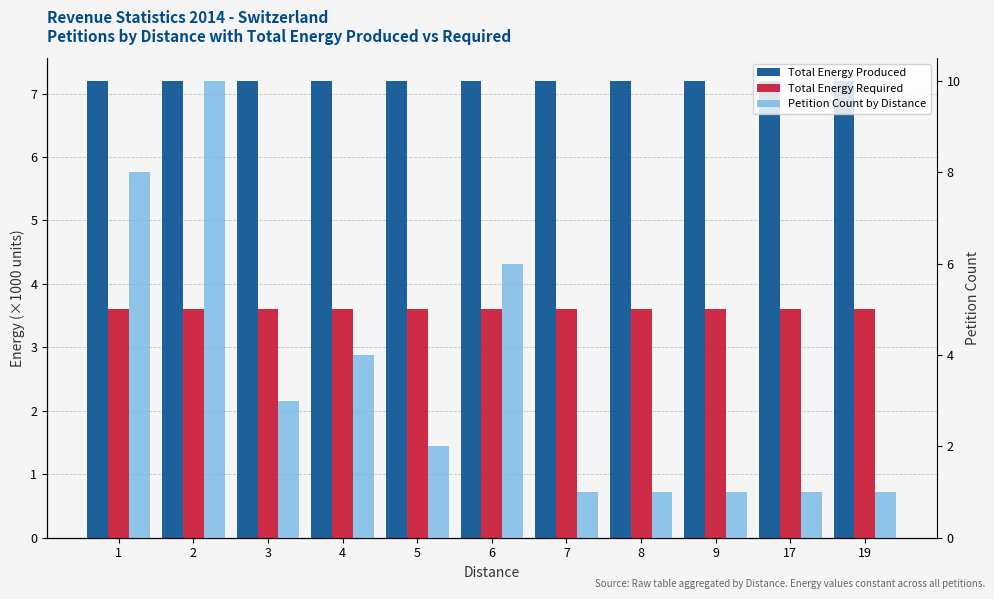

Reading left to right, extract all data points from this chart.

Total Energy Produced: 7.2	7.2	7.2	7.2	7.2	7.2	7.2	7.2	7.2	7.2	7.2
Total Energy Required: 3.6	3.6	3.6	3.6	3.6	3.6	3.6	3.6	3.6	3.6	3.6
Petition Count by Distance: 8.0	10.0	3.0	4.0	2.0	6.0	1.0	1.0	1.0	1.0	1.0